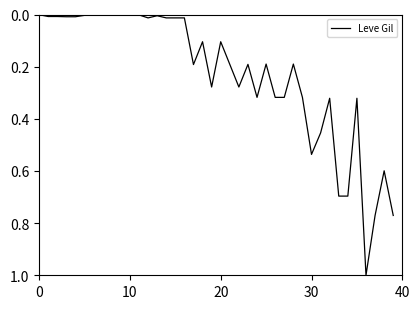

How many lines are shown in the chart?

1